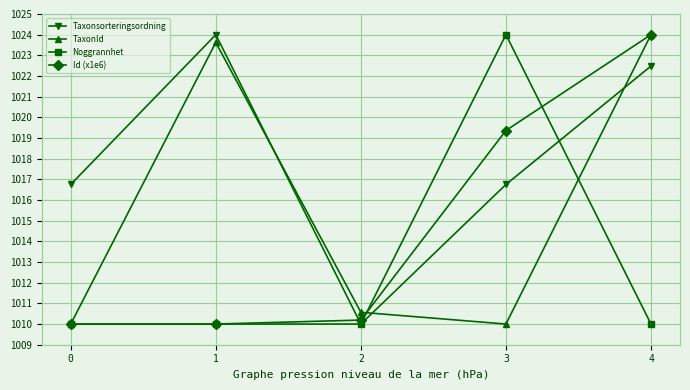

Rank the series by their average value, from lowest to highest.

Noggrannhet, Id (x1e6), TaxonId, Taxonsorteringsordning